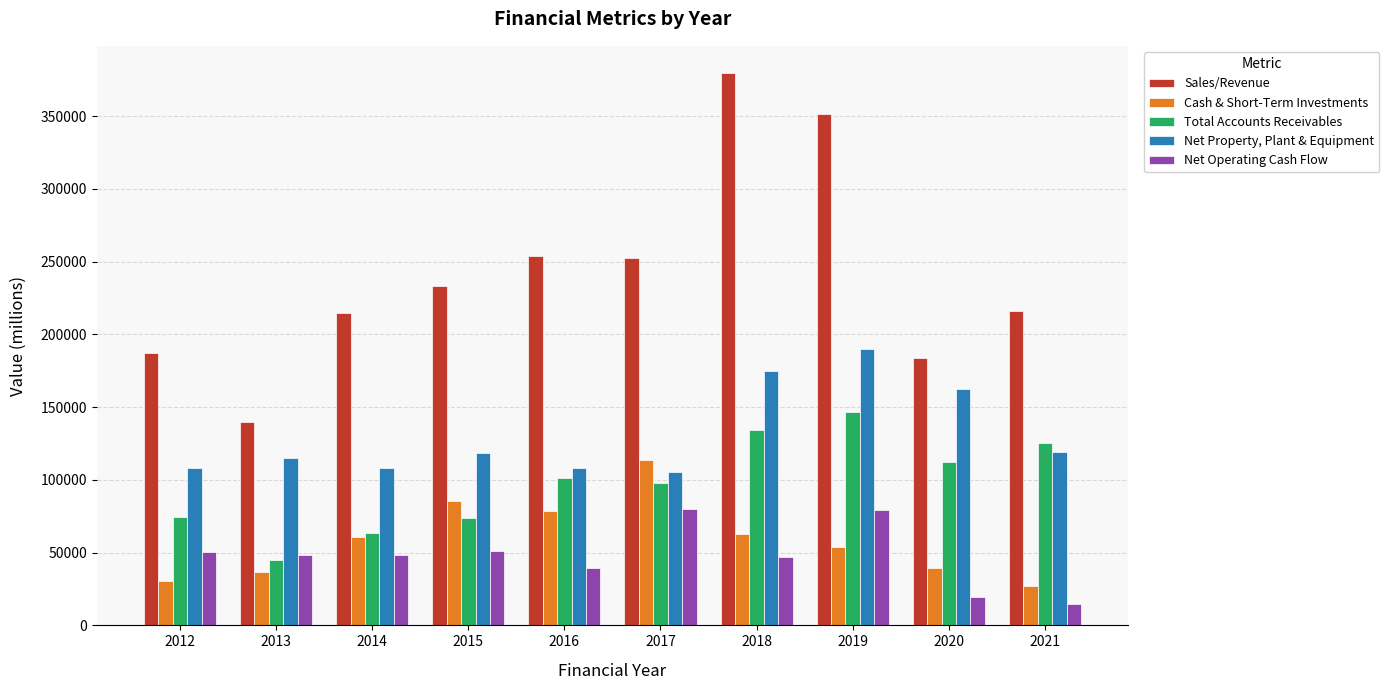

At which label does Total Accounts Receivables first exceed 101219?

2016